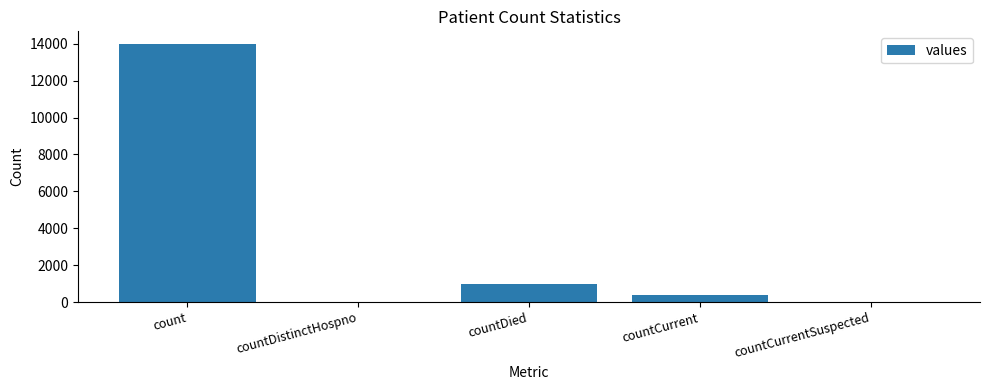

At which label is the value closest to 6988?

countDied